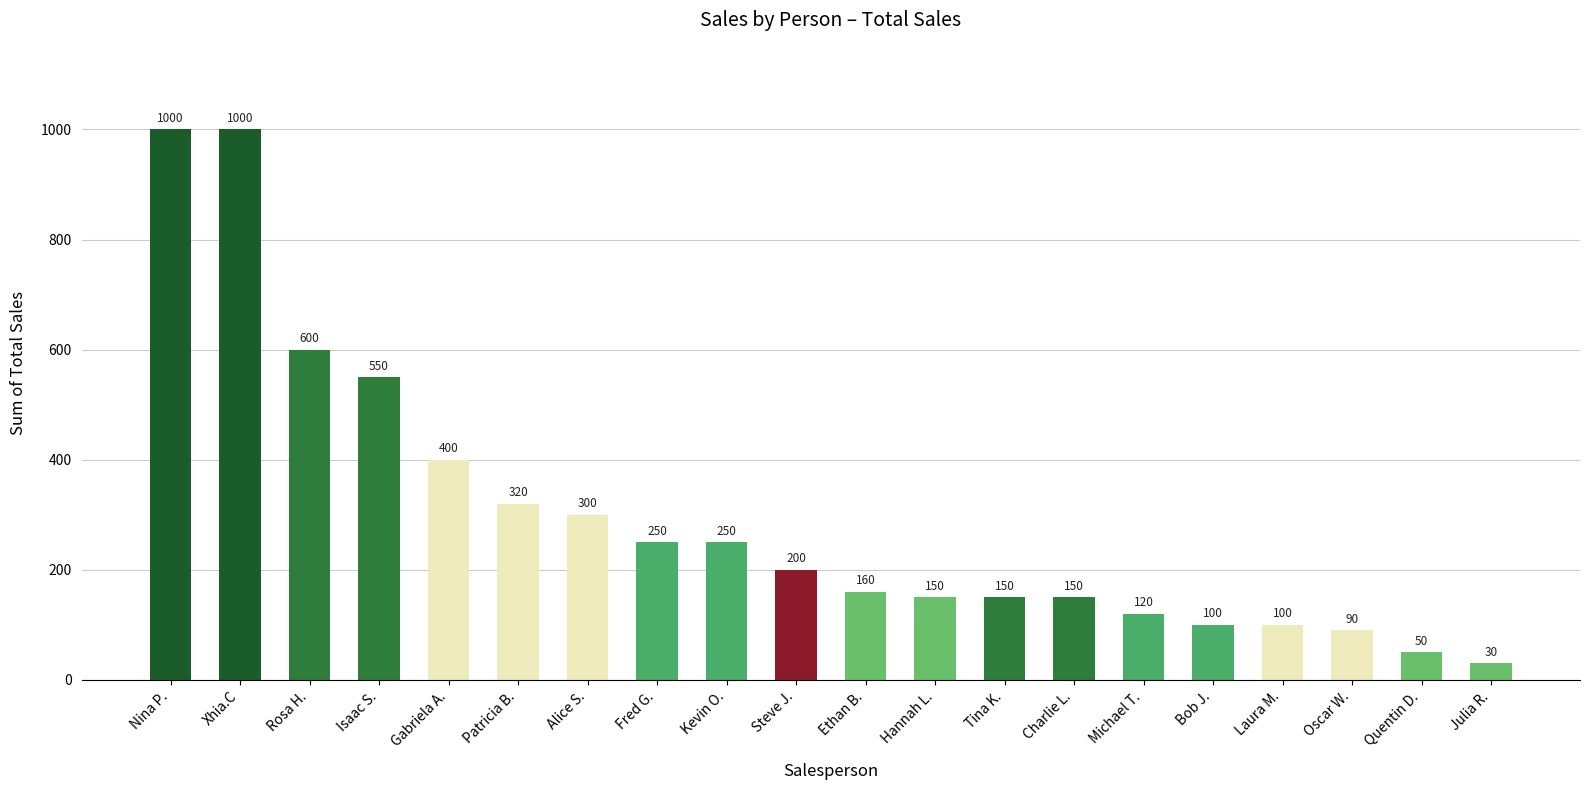

Reading right to left, what are all the values shown in this chart?

Julia R.=30	Quentin D.=50	Oscar W.=90	Laura M.=100	Bob J.=100	Michael T.=120	Charlie L.=150	Tina K.=150	Hannah L.=150	Ethan B.=160	Steve J.=200	Kevin O.=250	Fred G.=250	Alice S.=300	Patricia B.=320	Gabriela A.=400	Isaac S.=550	Rosa H.=600	Xhia.C=1000	Nina P.=1000